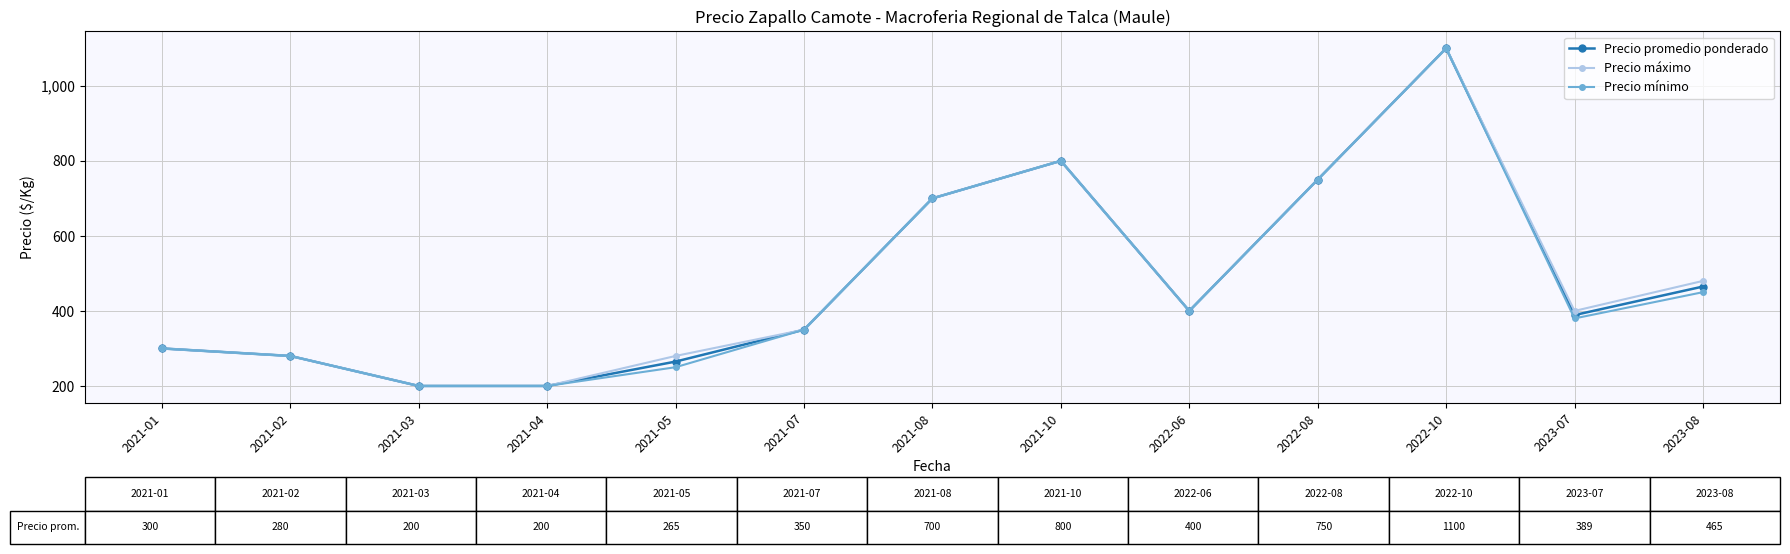

At which category does Precio promedio ponderado reach its first local peak?

2021-10